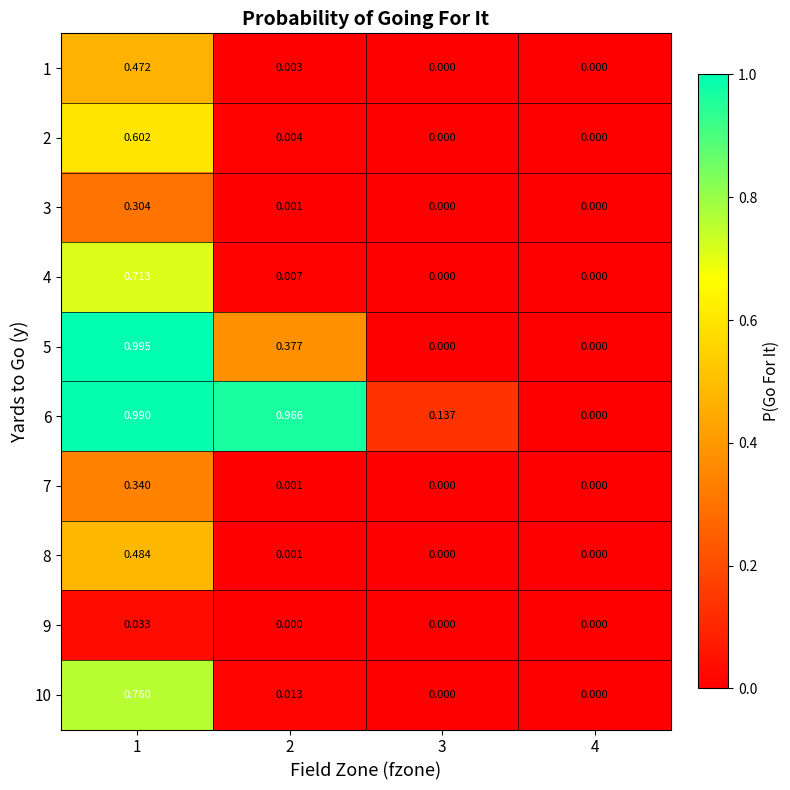

Is the value of 6 at 3 greater than the value of 9 at 3?

Yes